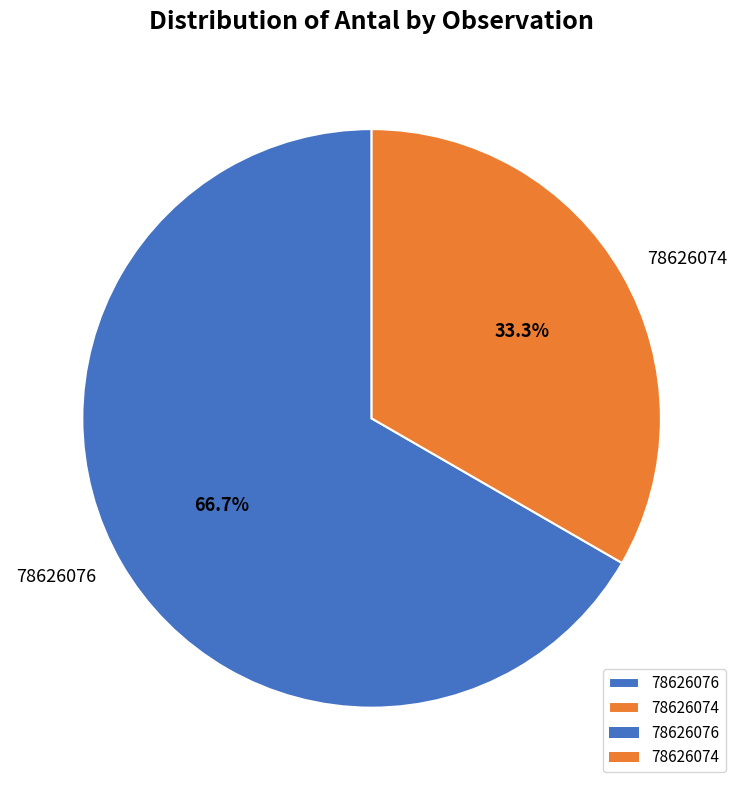

Between 78626074 and 78626076, which is larger?

78626076